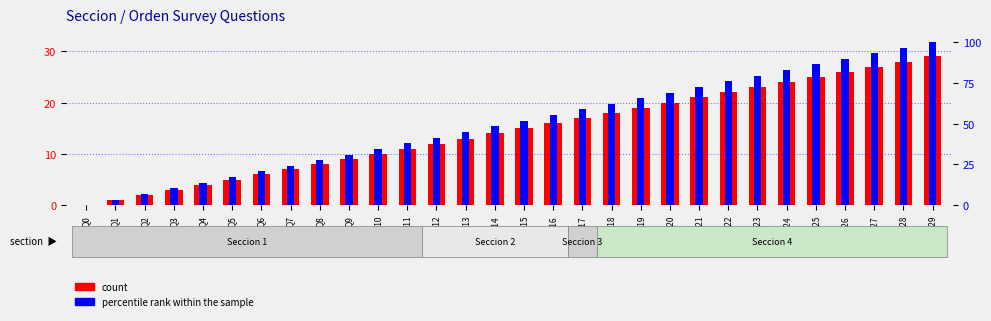

What is the total value across all series at Q14?

62.3